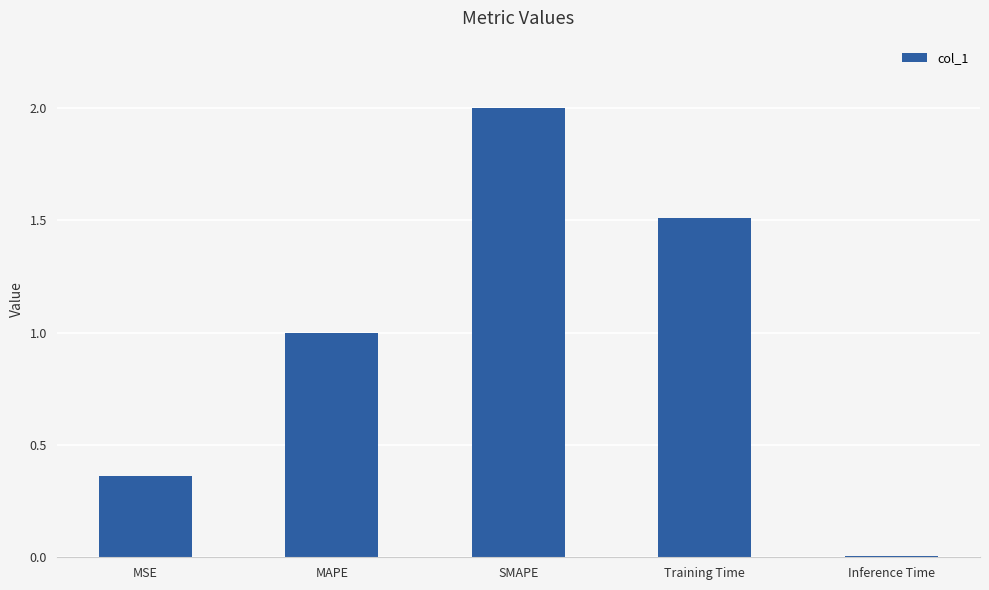

What is the difference between the second highest and minimum values?

1.5